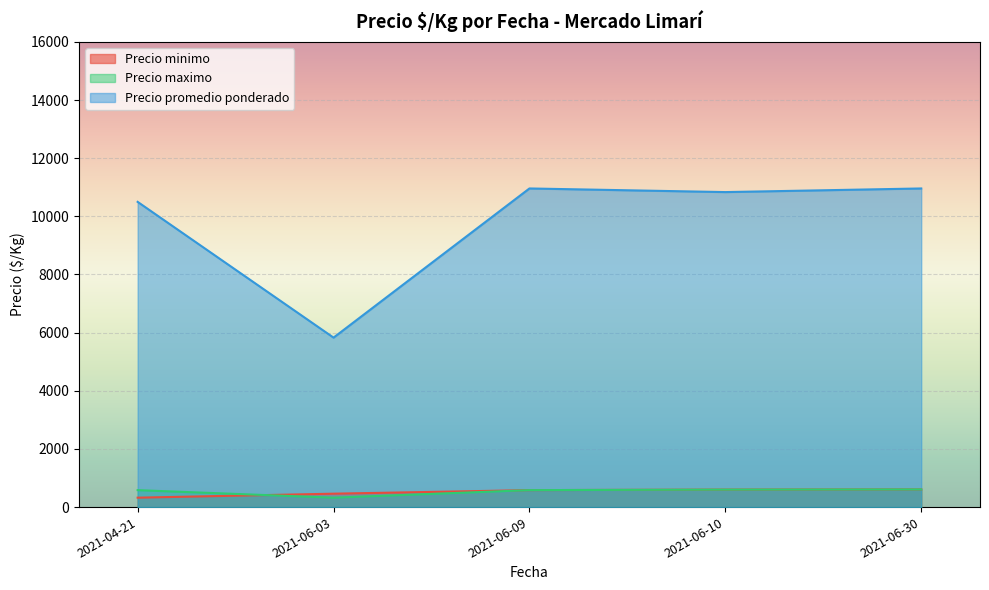

Which series has the widest spread of values?

Precio promedio ponderado